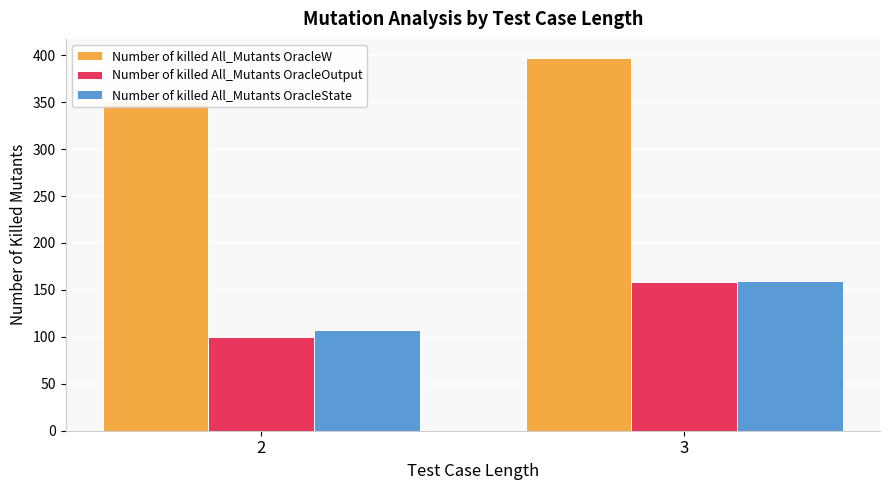

What is the value of the Number of killed All_Mutants OracleState bar at the 1st from the left?

107.2